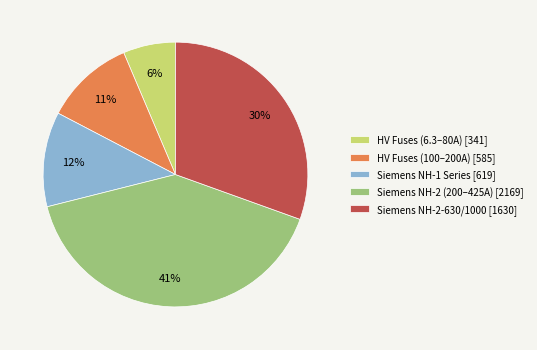

Is it true that Siemens NH-2-630/1000 [1630] is 40% of the pie?

False